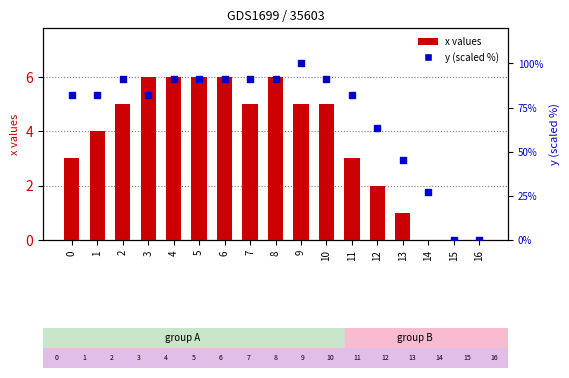

Which series contains the highest Y value?

y (scaled %)